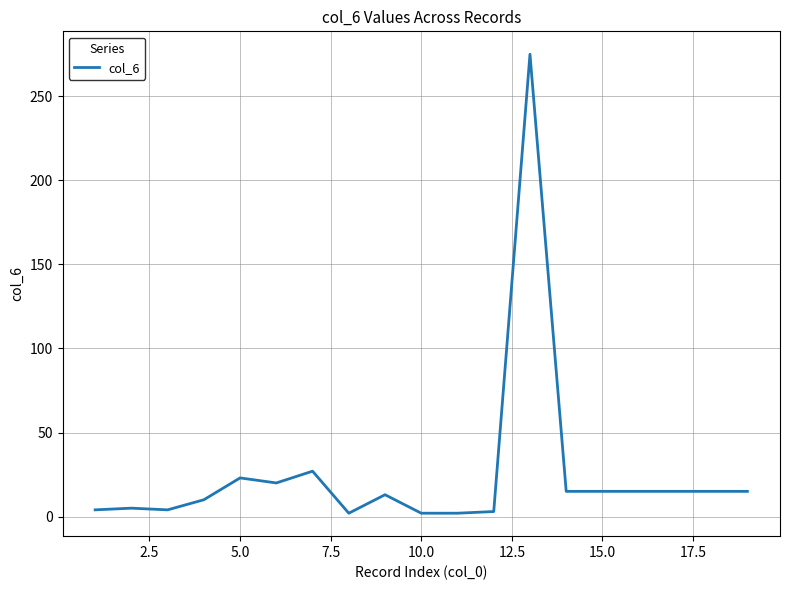

What is the maximum value shown in the chart?

275